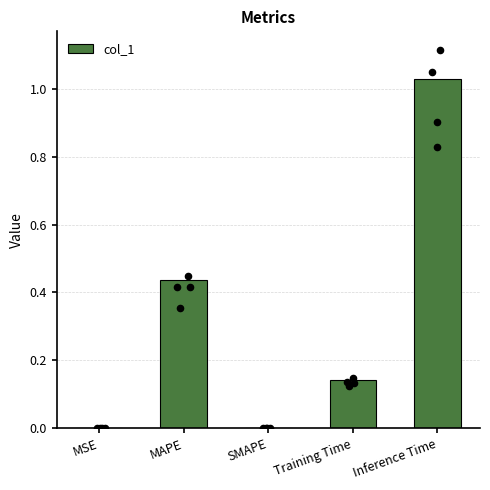

What is the change in value from MAPE to Training Time?

-0.3